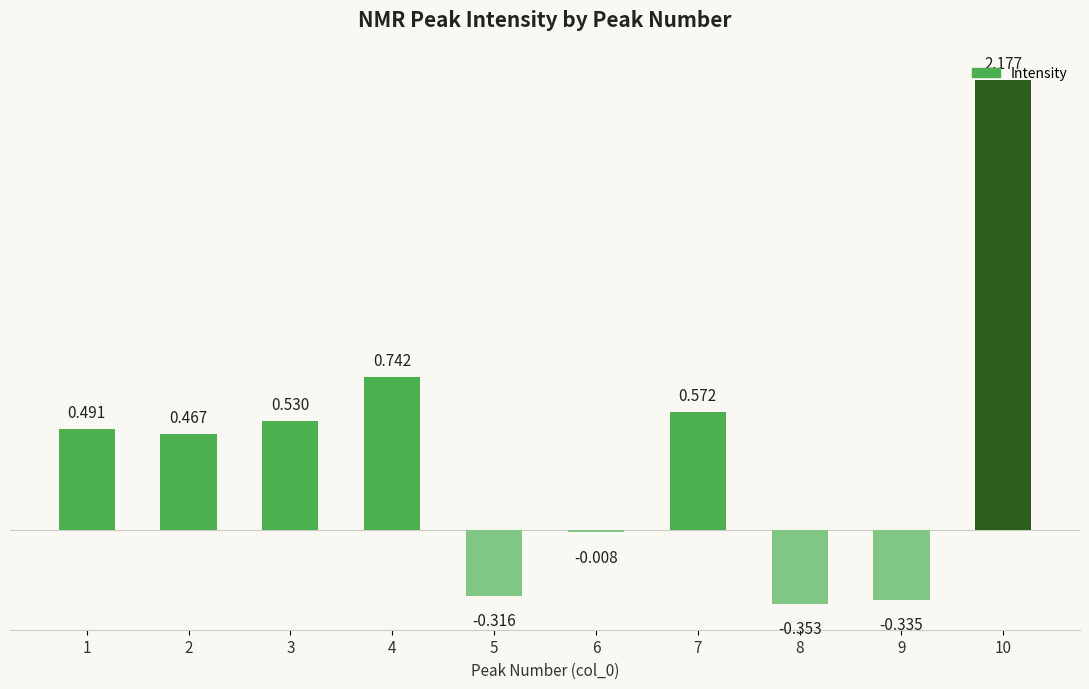

How many values are above zero?

6